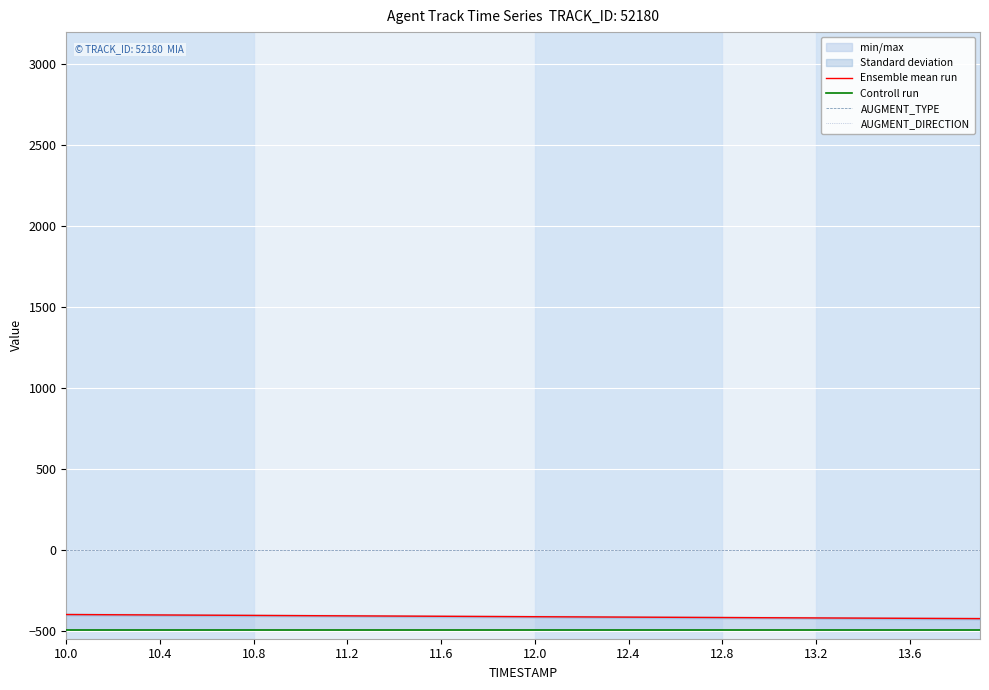

The value of Controll run at 10.4 is -226.7. True or false?

False